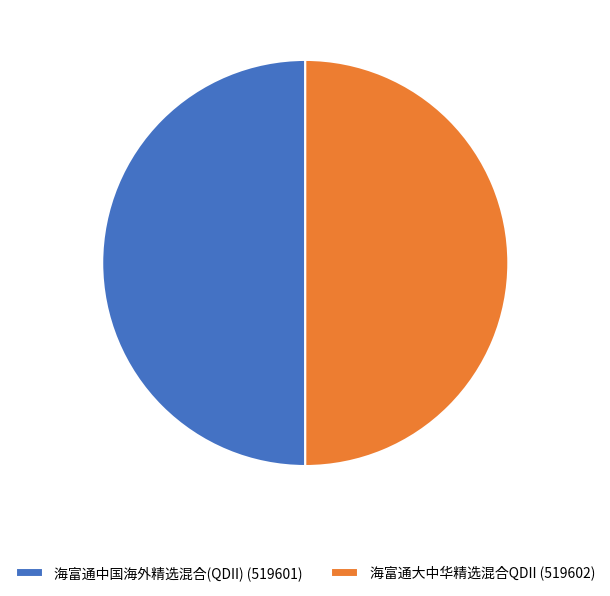

True or false: 海富通中国海外精选混合(QDII) (519601) accounts for 50% of the total.

True